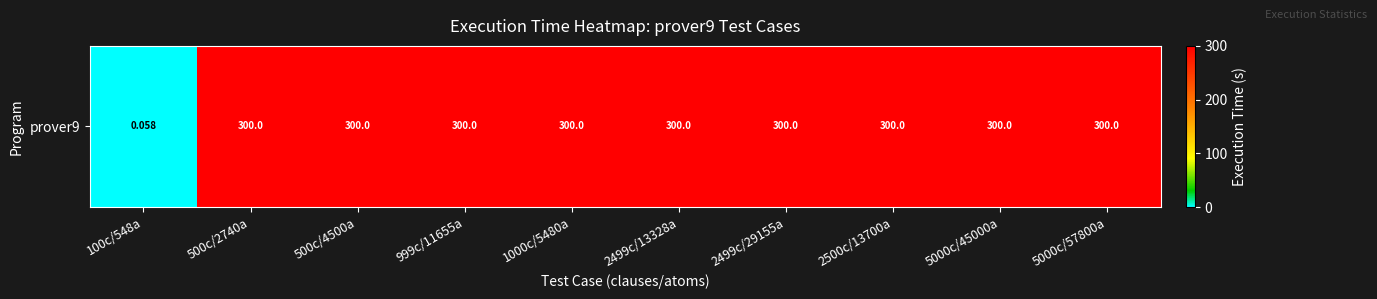

Approximately how many times larger is the value at 2499c/29155a compared to 1000c/5480a?

1.0